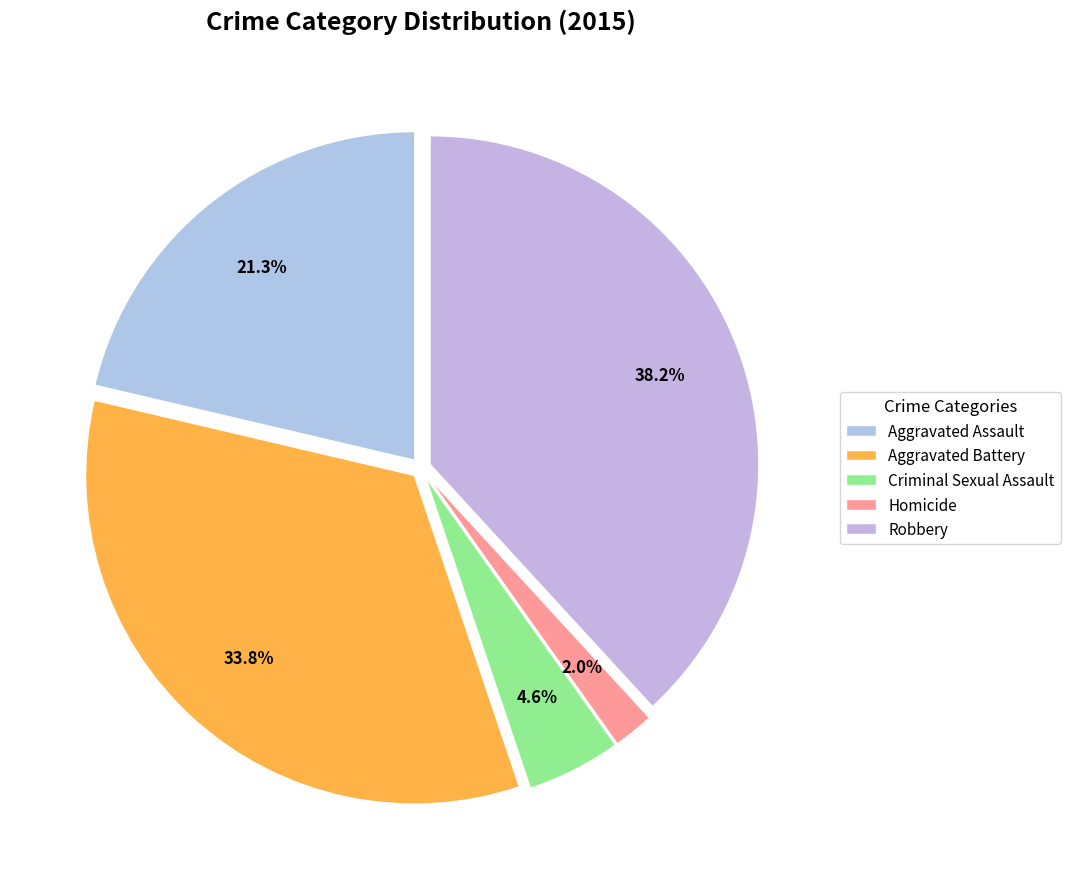

Is there a majority slice in this chart?

No